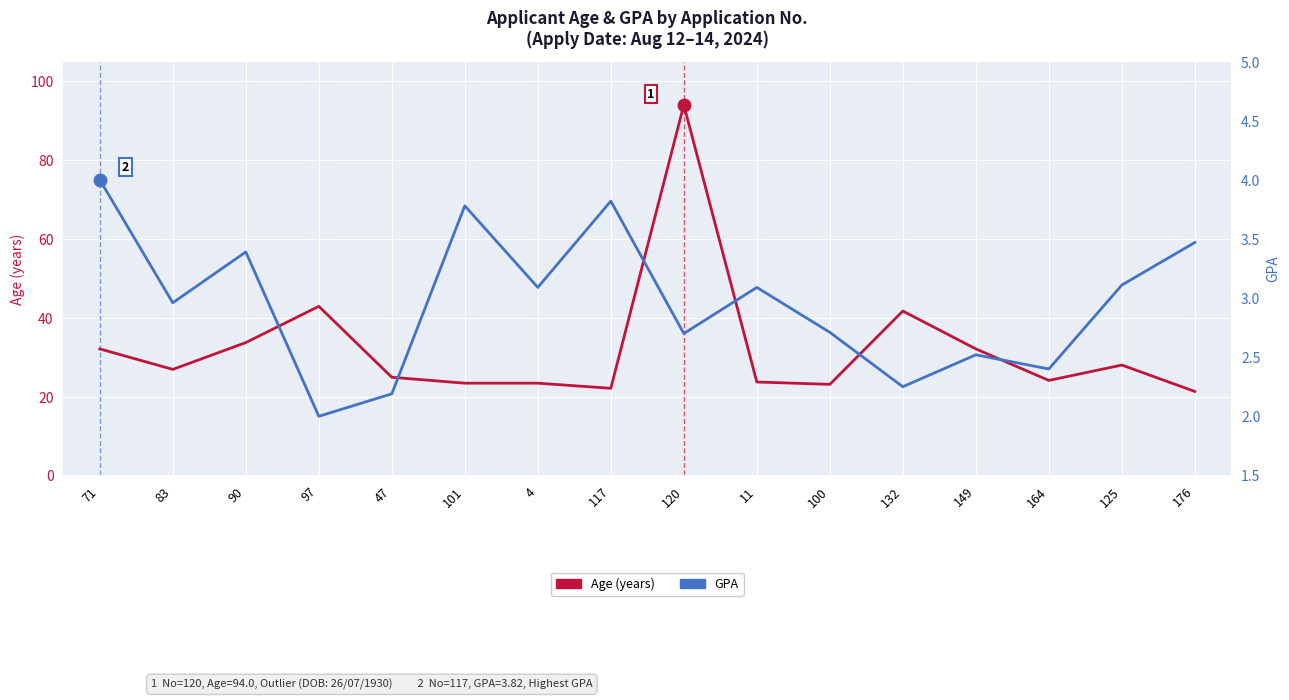

The Age (years) series shows 41.7 at 132. True or false?

True